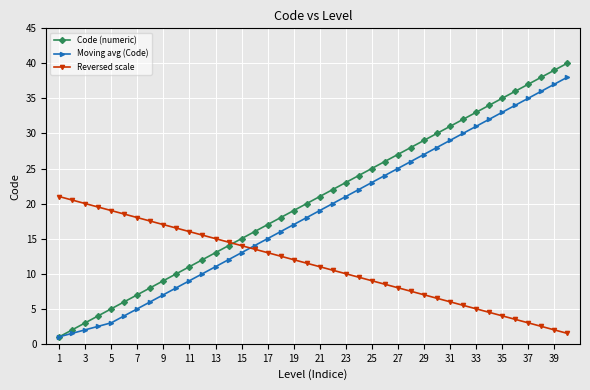

Which series ends up on top after the final intersection of Reversed scale and Moving avg (Code)?

Moving avg (Code)